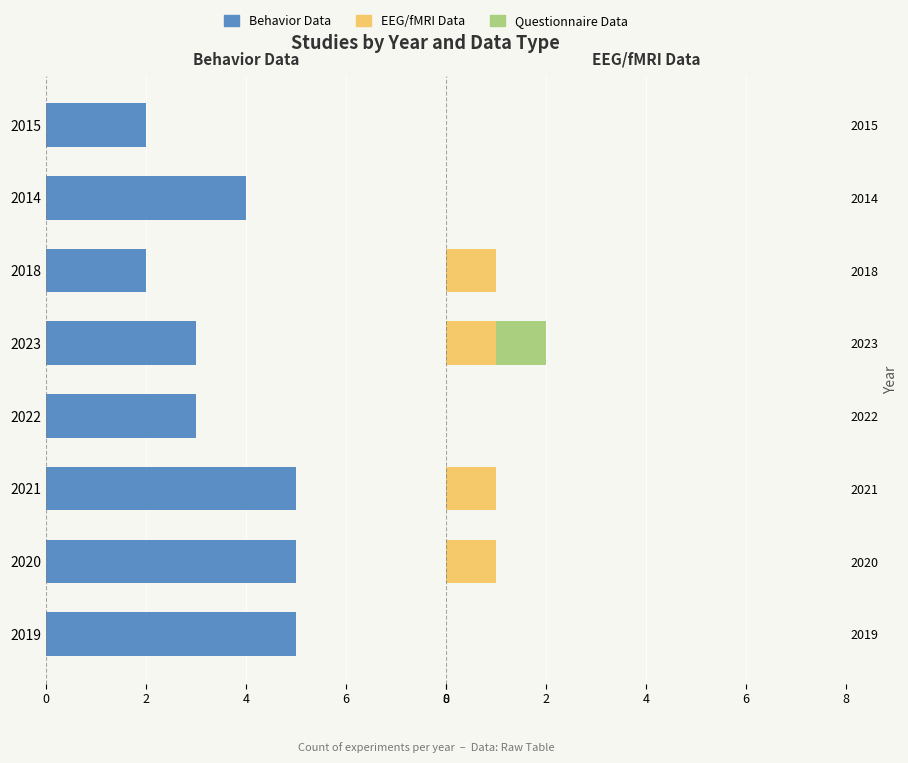

What is the sum of all EEG/fMRI Data values?

4